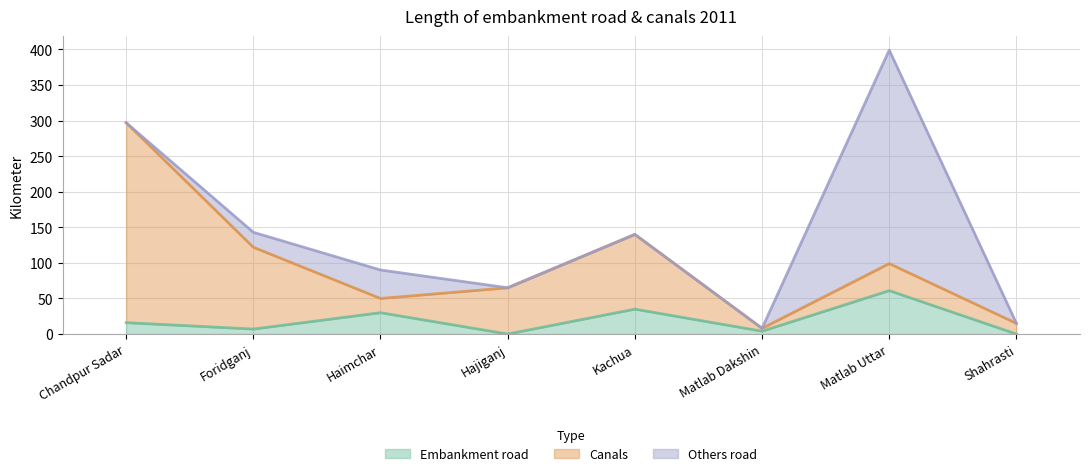

How many lines are shown in the chart?

3